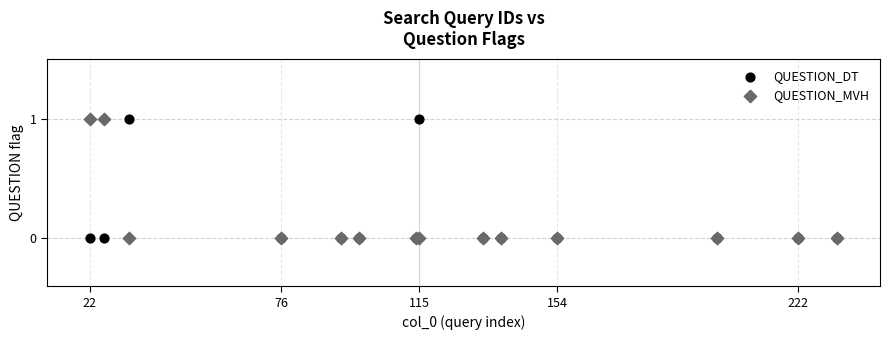

What are all the series names shown in the legend?

QUESTION_DT, QUESTION_MVH